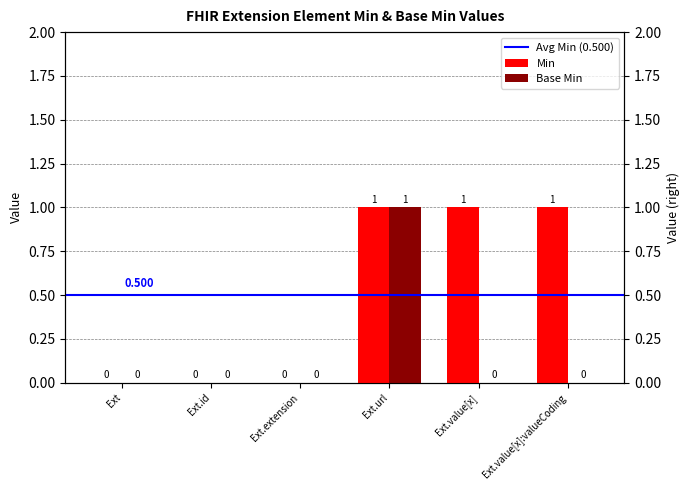

Rank the series at Ext from lowest to highest value.

Min, Base Min